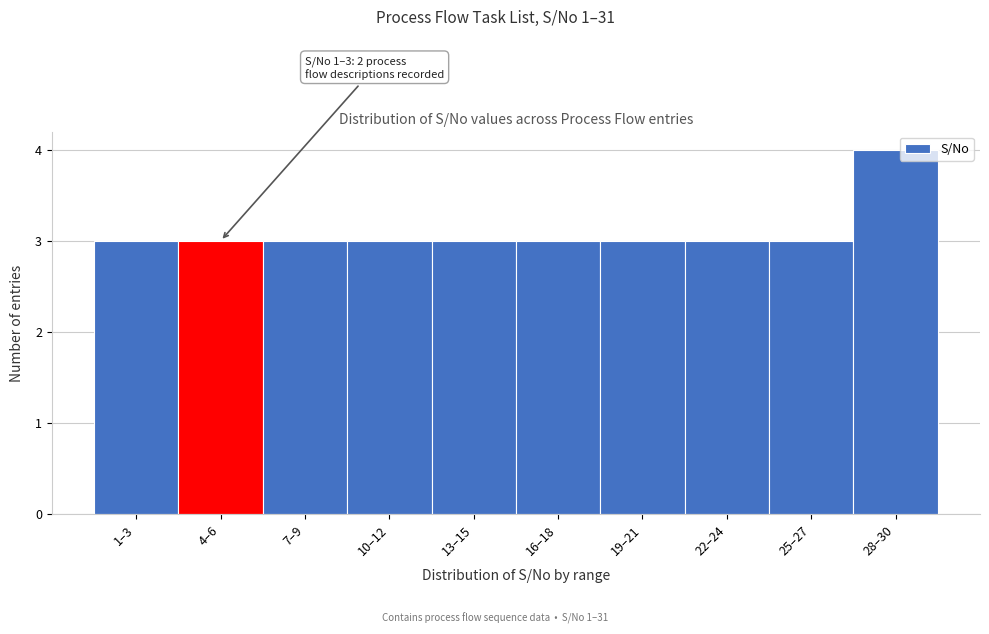

Reading right to left, extract all data points from this chart.

4	3	3	3	3	3	3	3	3	3